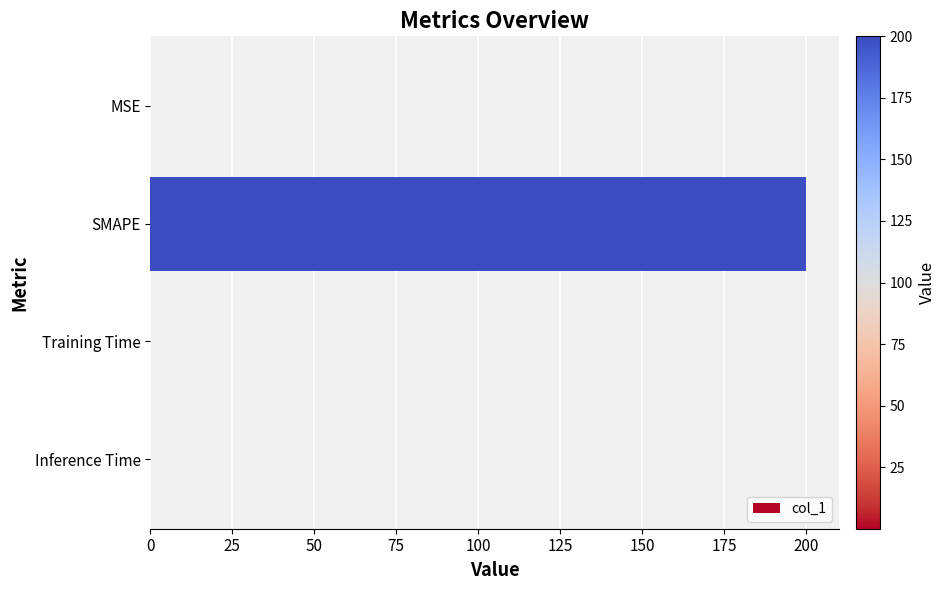

The chart shows a value of 200.0 at SMAPE. True or false?

True